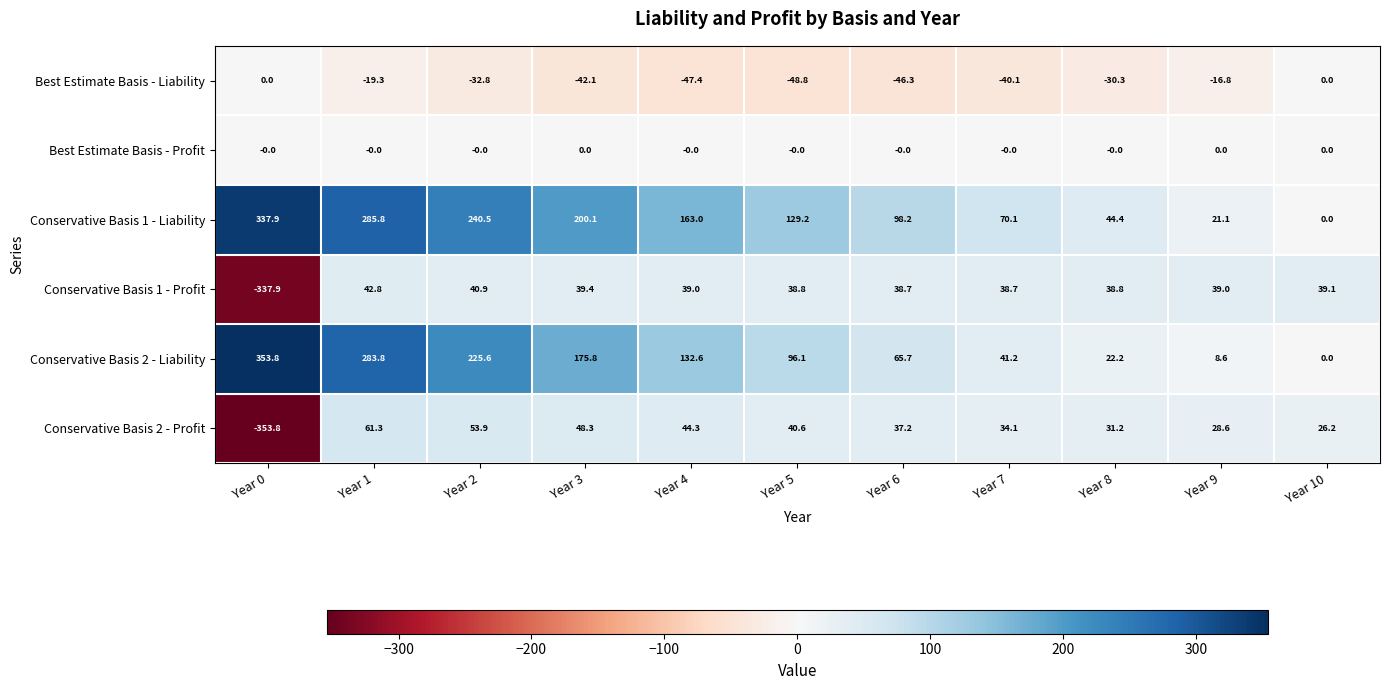

The Conservative Basis 1 - Liability series shows 163.0 at Year 4. True or false?

True